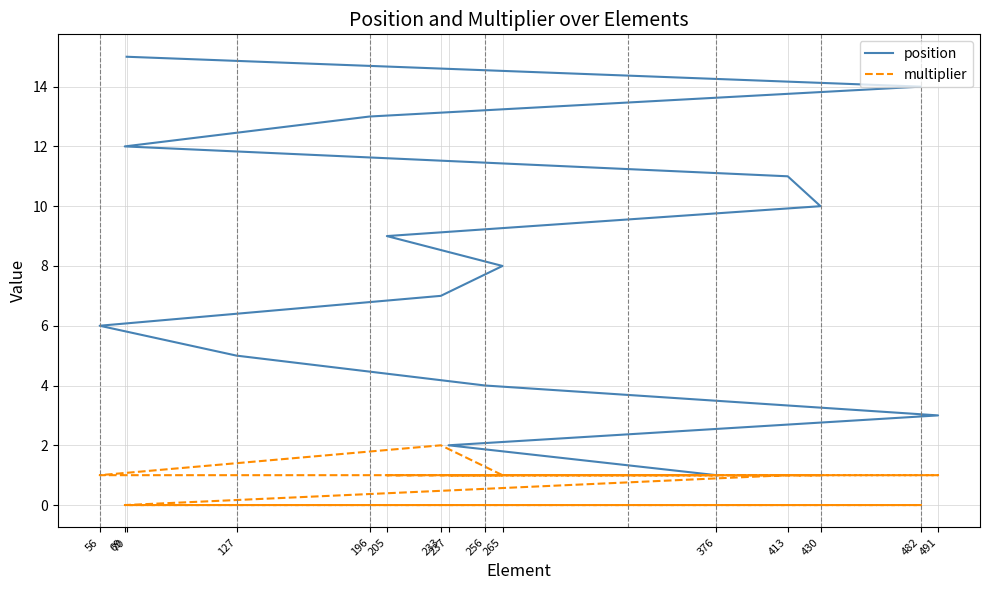

Between 413 and 196, which is larger?

196